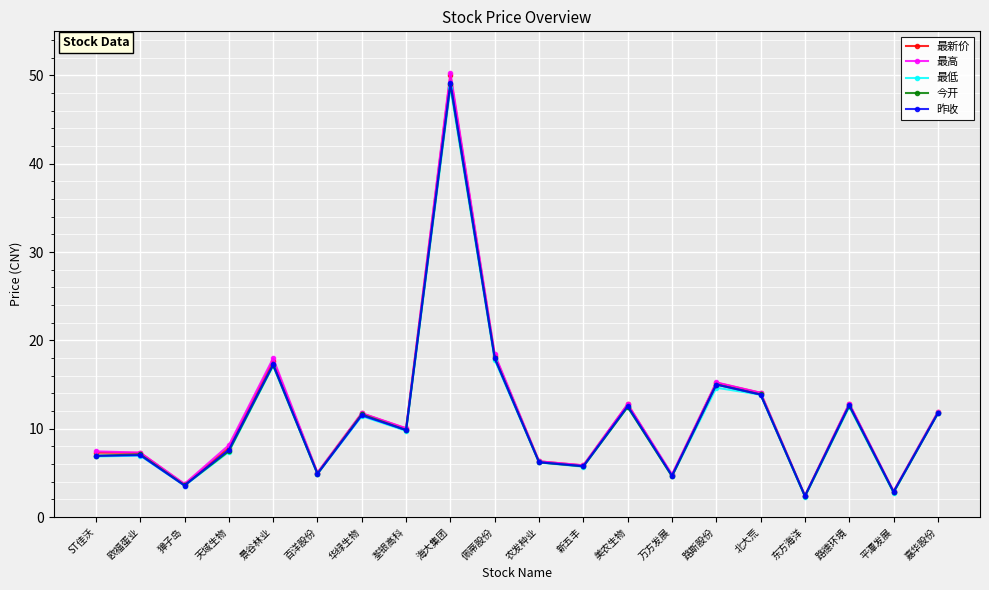

True or false: 最新价 has more than 0 points higher than both neighbors.

True